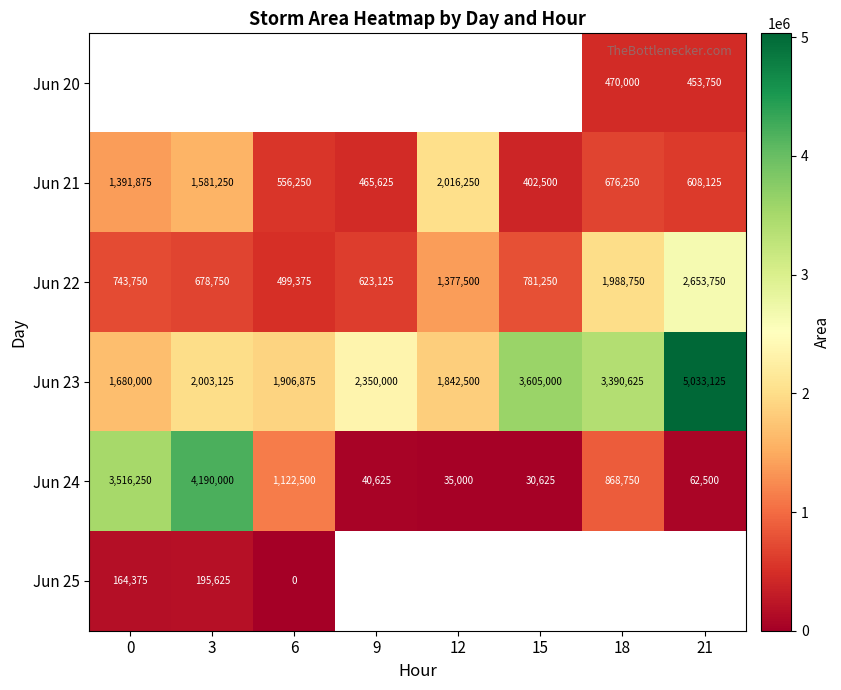

How many data points in Jun 21 are less than 676250?

4